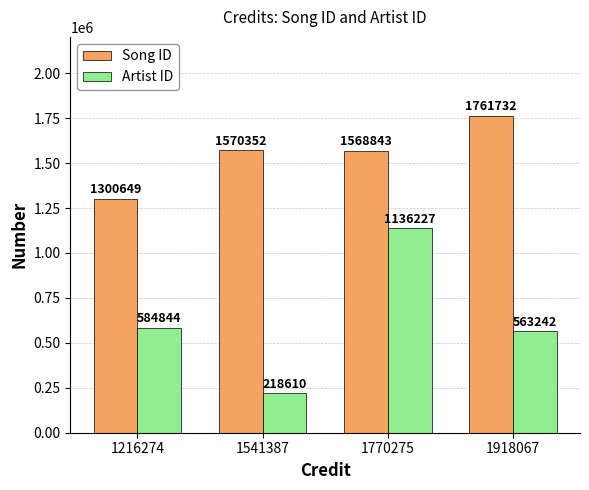

Which series has the widest spread of values?

Artist ID